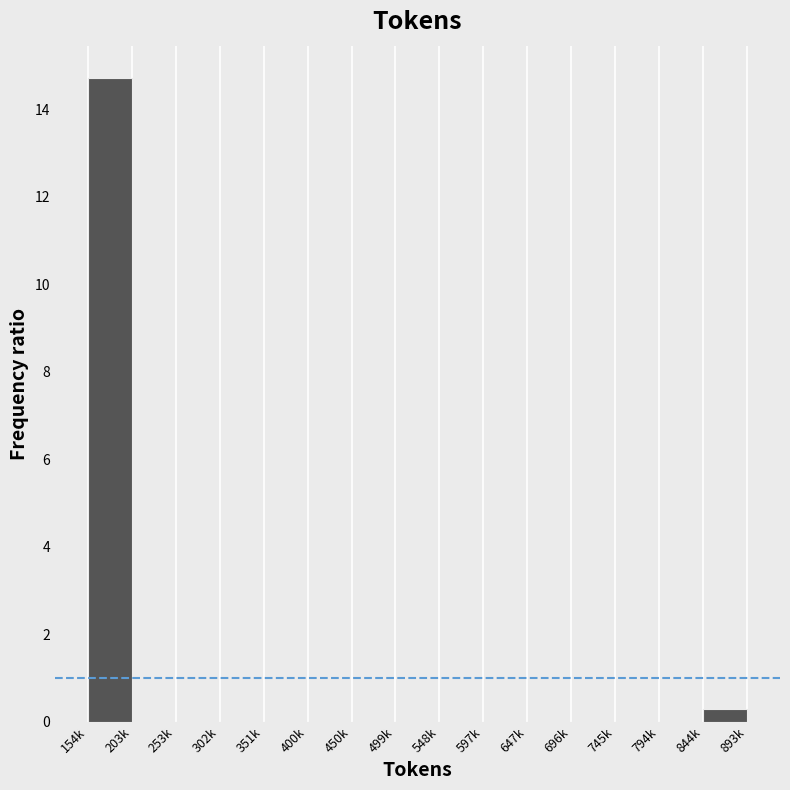

Reading left to right, transcribe all the data shown in this chart.

154k=14.7	203k=0.0	253k=0.0	302k=0.0	351k=0.0	400k=0.0	450k=0.0	499k=0.0	548k=0.0	597k=0.0	647k=0.0	696k=0.0	745k=0.0	794k=0.0	844k=0.3